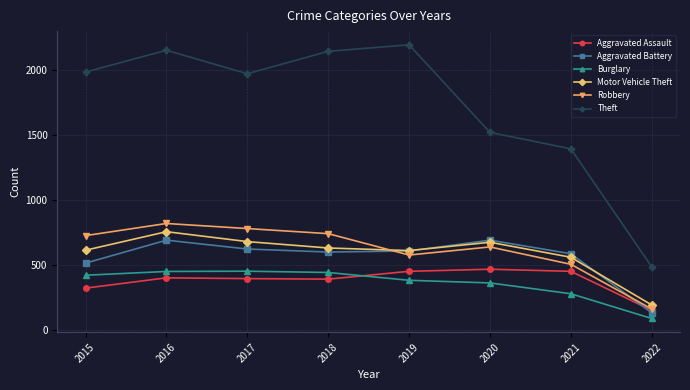

At which label is Aggravated Assault closest to 310?

2015